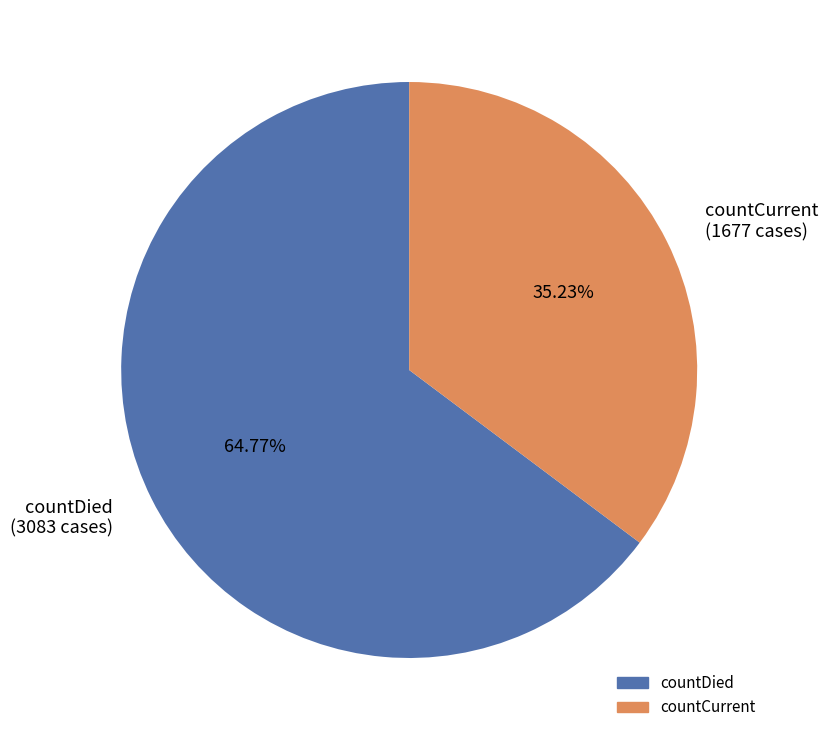

To the nearest percent, what is the average slice percentage?

50%